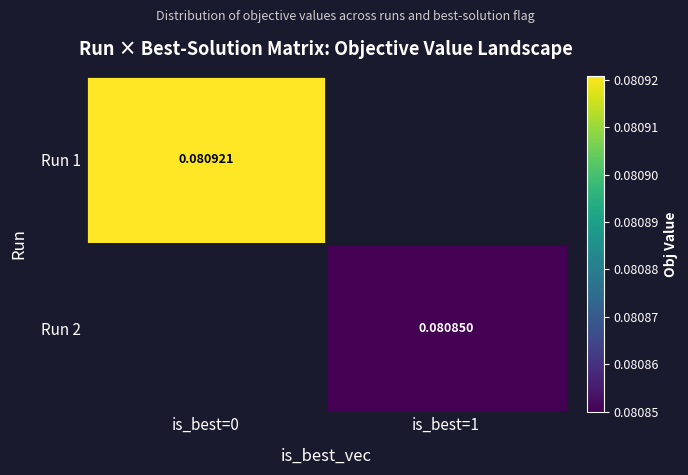

Is the value of Run 2 at is_best=1 greater than the value of Run 1 at is_best=0?

No